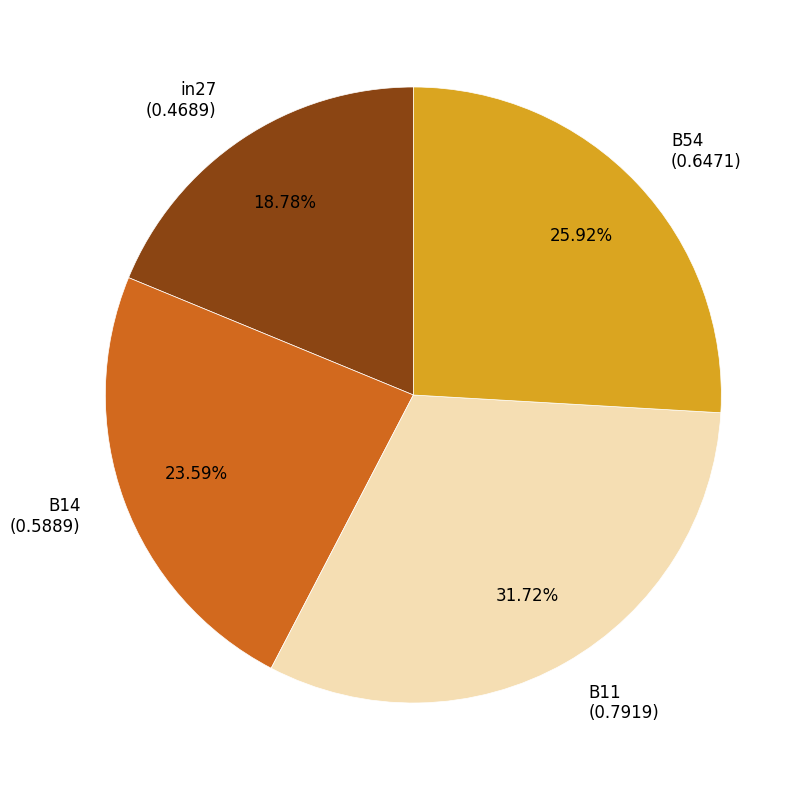

How many segments does this pie chart have?

4